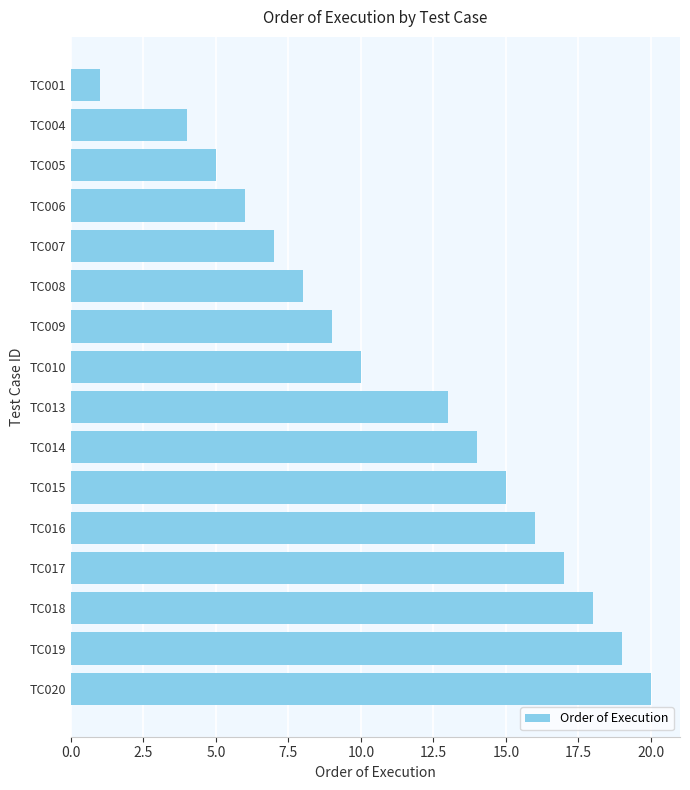

What is the change in value from TC015 to TC020?

+5